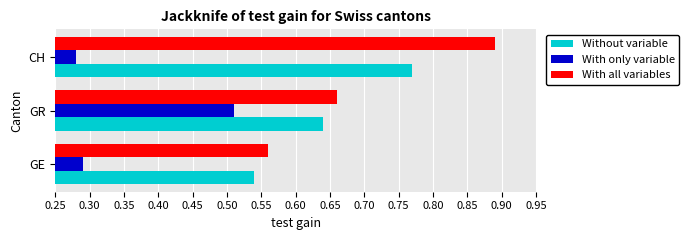

Which series changed the most between GE and GR?

With only variable